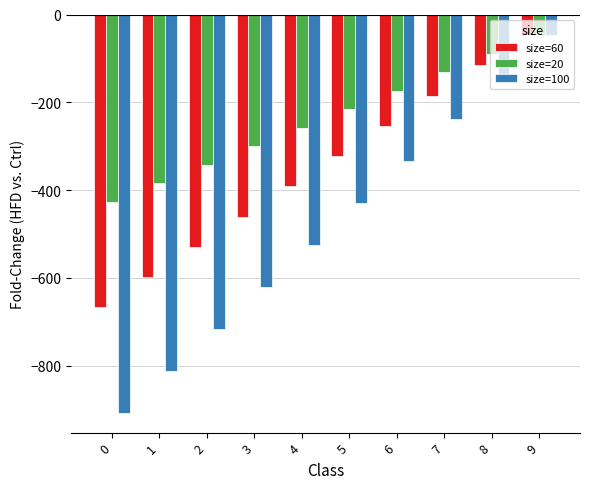

How many categories are shown in the chart?

10